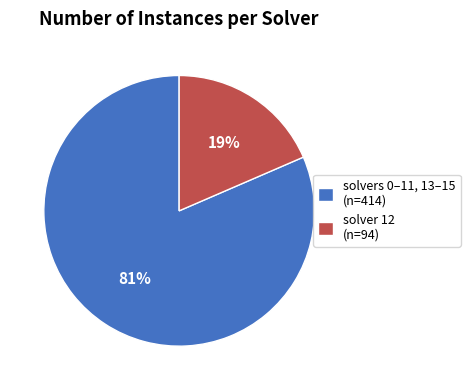

To the nearest percent, what is the average slice percentage?

50%